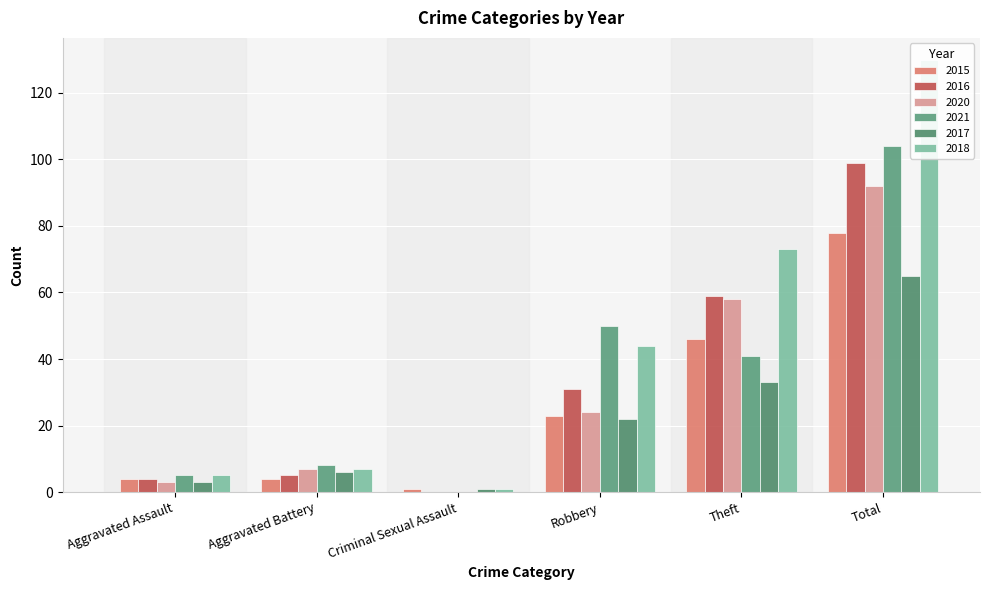

At how many categories does at least one series exceed 82?

1